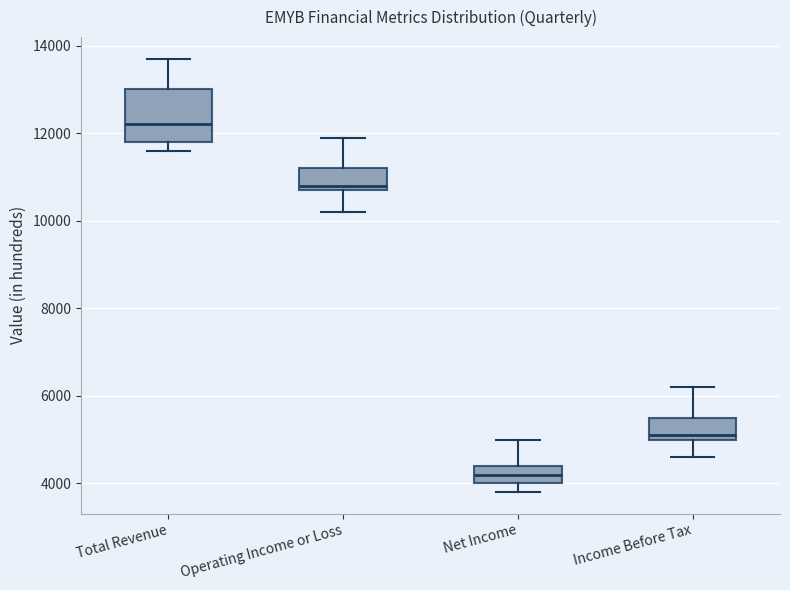

Which box is the tallest, from its lower edge to its upper edge?

Total Revenue